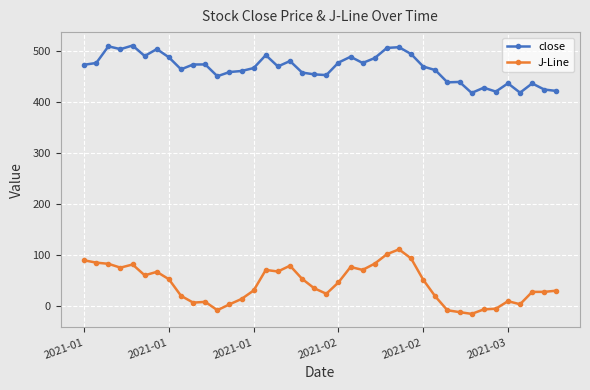

What is the value of the close point at the 3rd from the left?

508.8